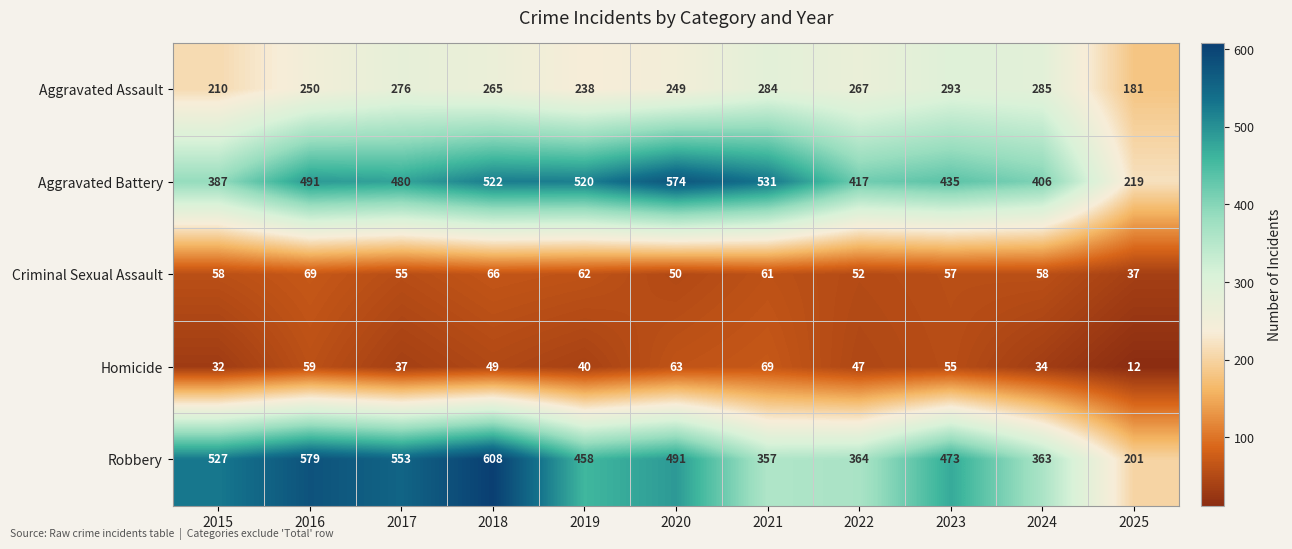

The Homicide series shows 113 at 2021. True or false?

False